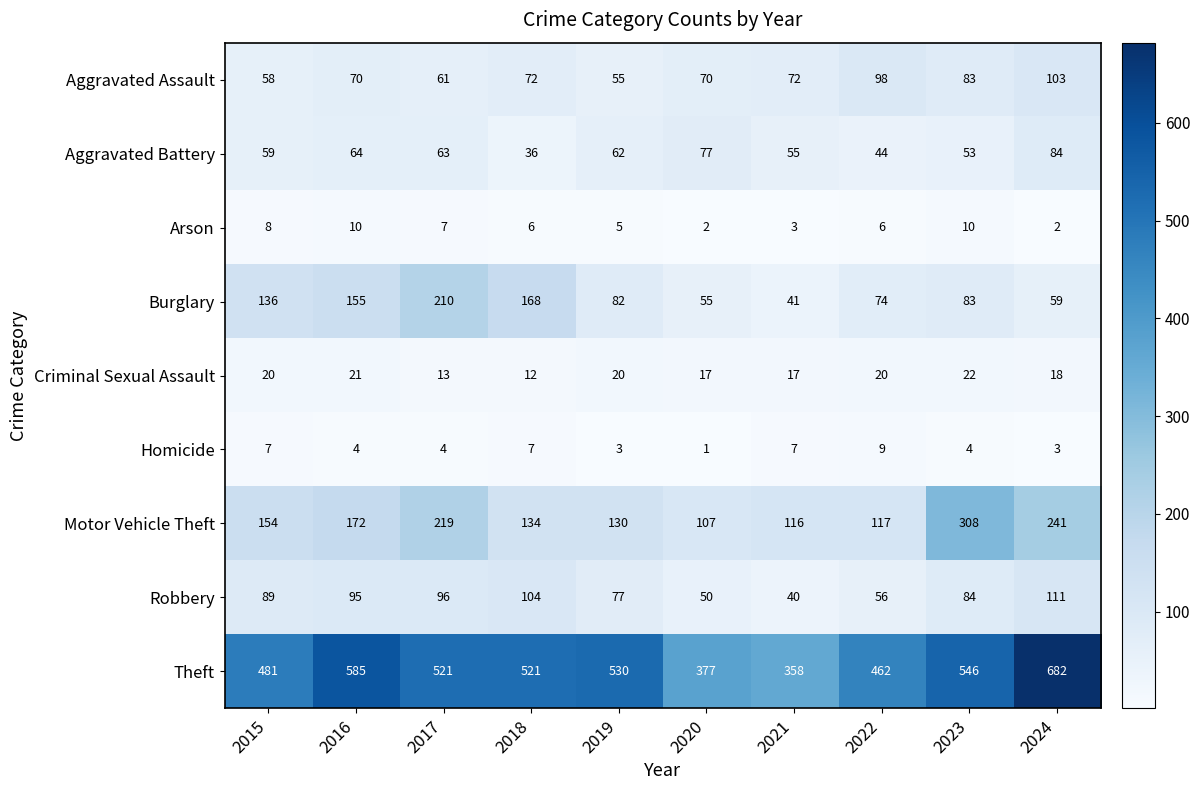

List the labels in order of Aggravated Battery value, largest first.

2024, 2020, 2016, 2017, 2019, 2015, 2021, 2023, 2022, 2018